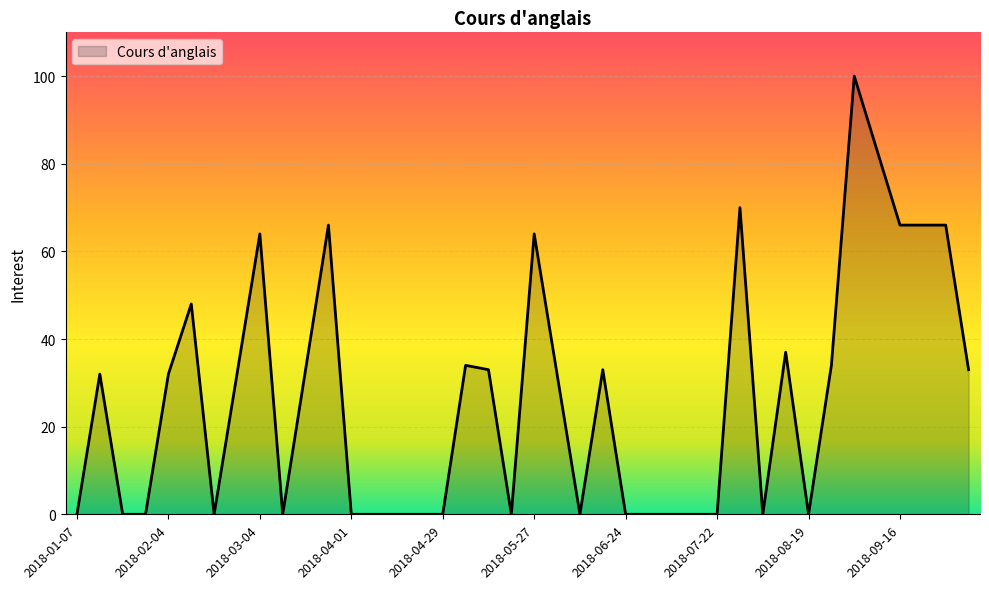

Count the number of data series in this chart.

1